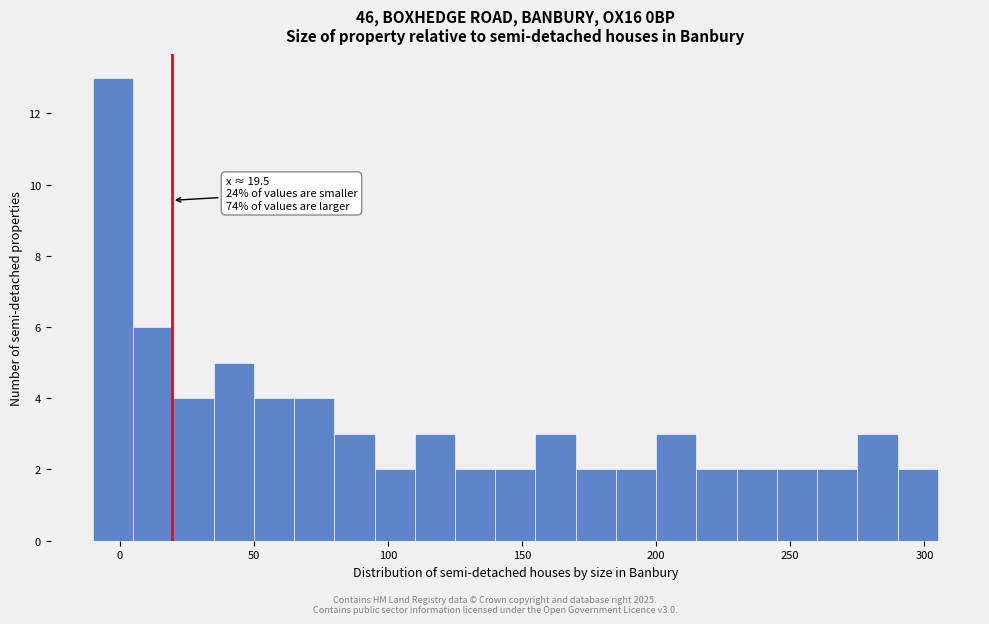

Around what value on the x-axis is the tallest bar? Give the approximate position of its centre, as read against the axis.

0